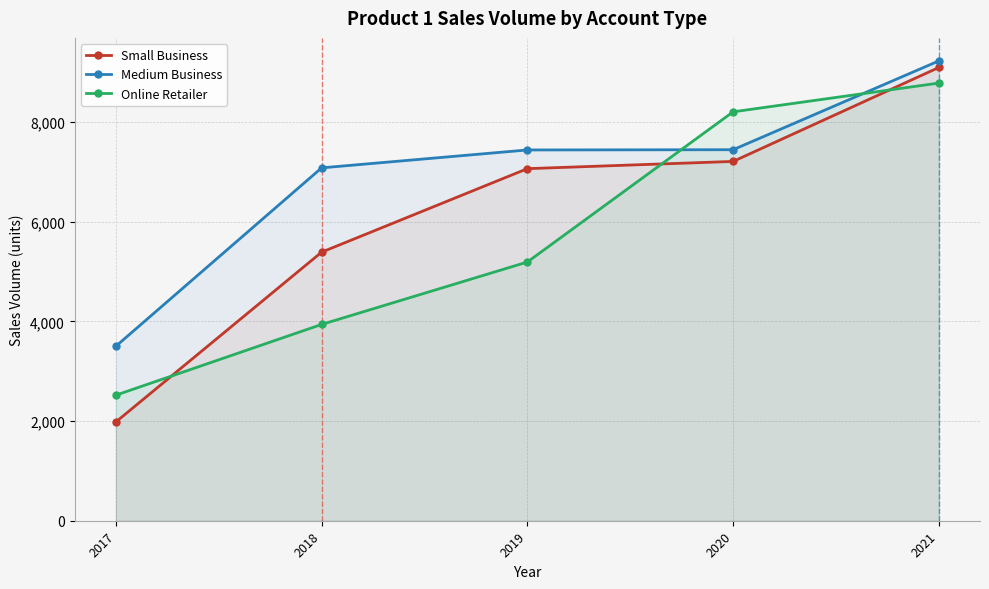

Reading left to right, transcribe all the data shown in this chart.

Small Business: 2017=1982	2018=5388	2019=7063	2020=7208	2021=9093
Medium Business: 2017=3501	2018=7079	2019=7438	2020=7443	2021=9225
Online Retailer: 2017=2519	2018=3938	2019=5190	2020=8203	2021=8780